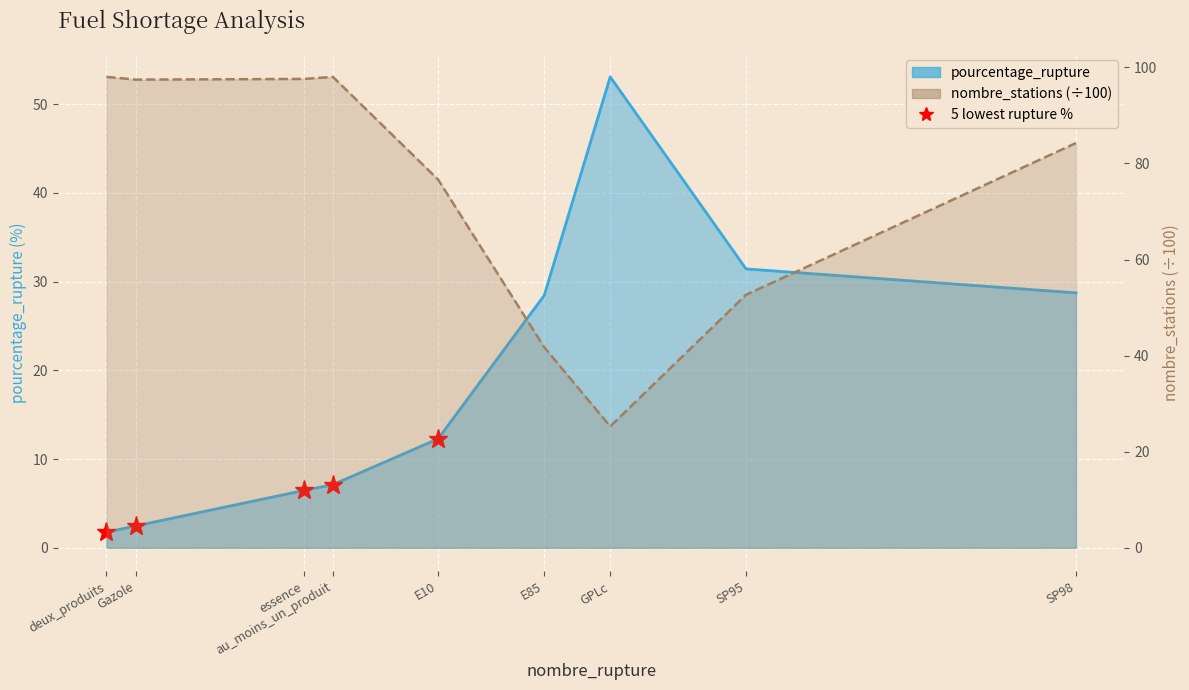

List the series in order of their peak value, highest first.

nombre_stations (÷100), pourcentage_rupture